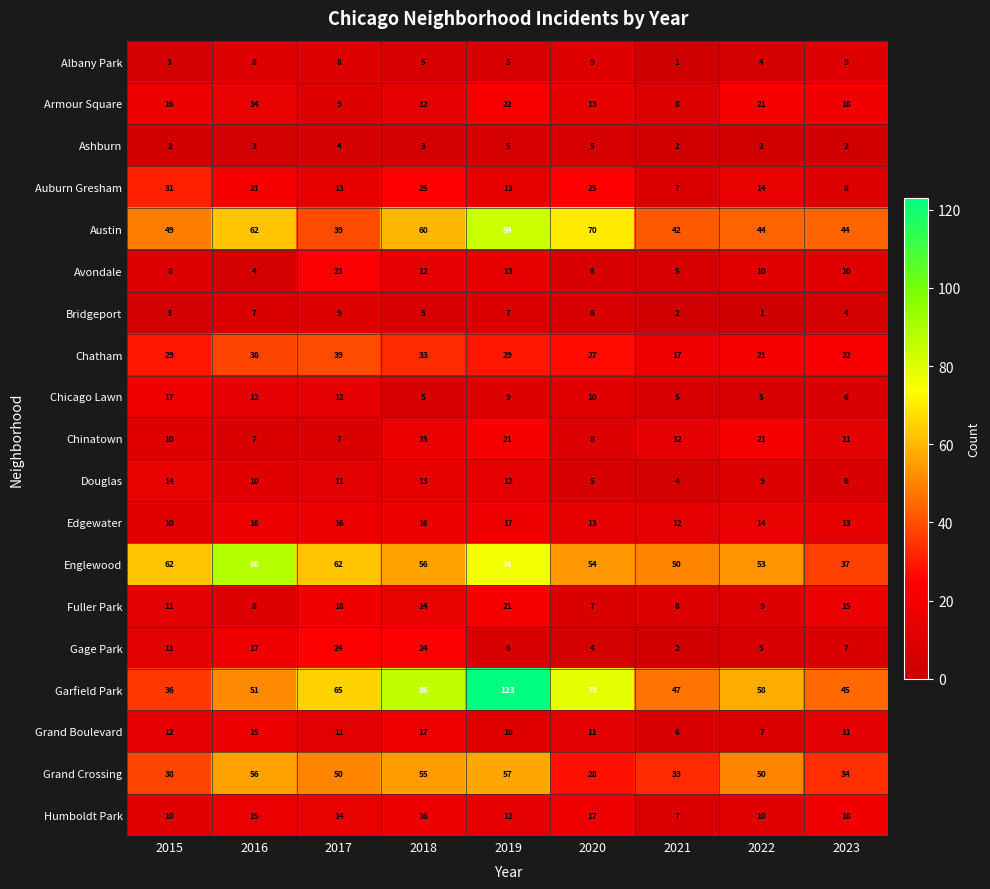

What is the spread (max minus min) of values at 2021?

49